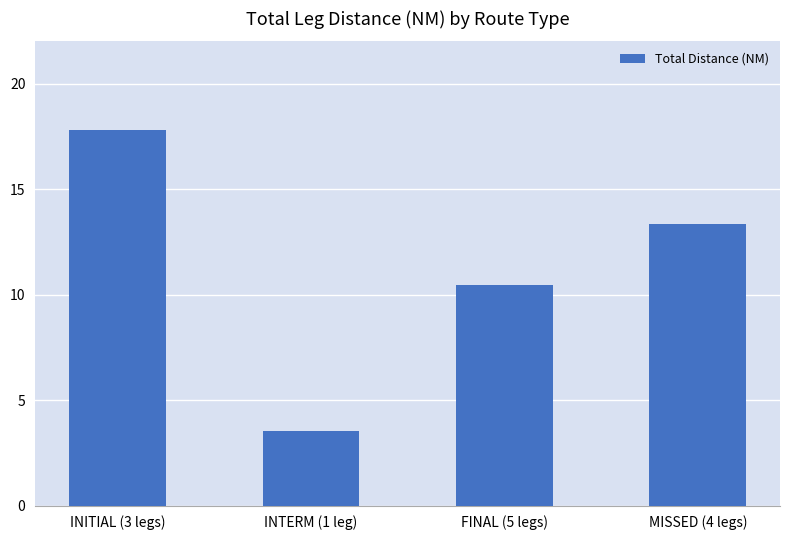

What is the difference between the maximum and minimum values?

14.3